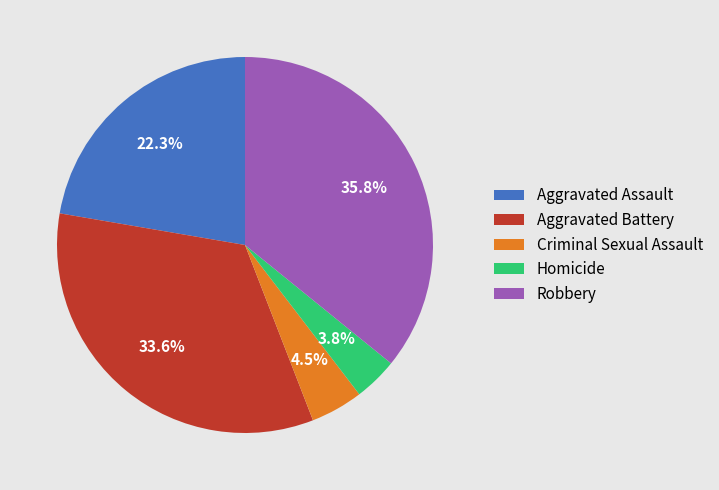

Is Homicide the majority of the pie?

No